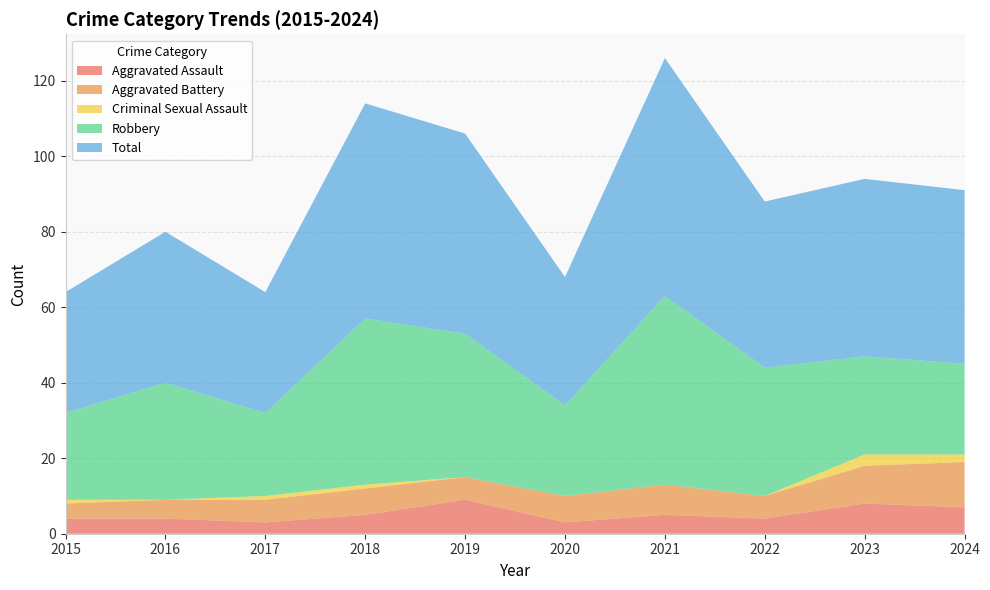

Reading left to right, what are all the values shown in this chart?

Aggravated Assault: 4	4	3	5	9	3	5	4	8	7
Aggravated Battery: 4	5	6	7	6	7	8	6	10	12
Criminal Sexual Assault: 1	0	1	1	0	0	0	0	3	2
Robbery: 23	31	22	44	38	24	50	34	26	24
Total: 32	40	32	57	53	34	63	44	47	46